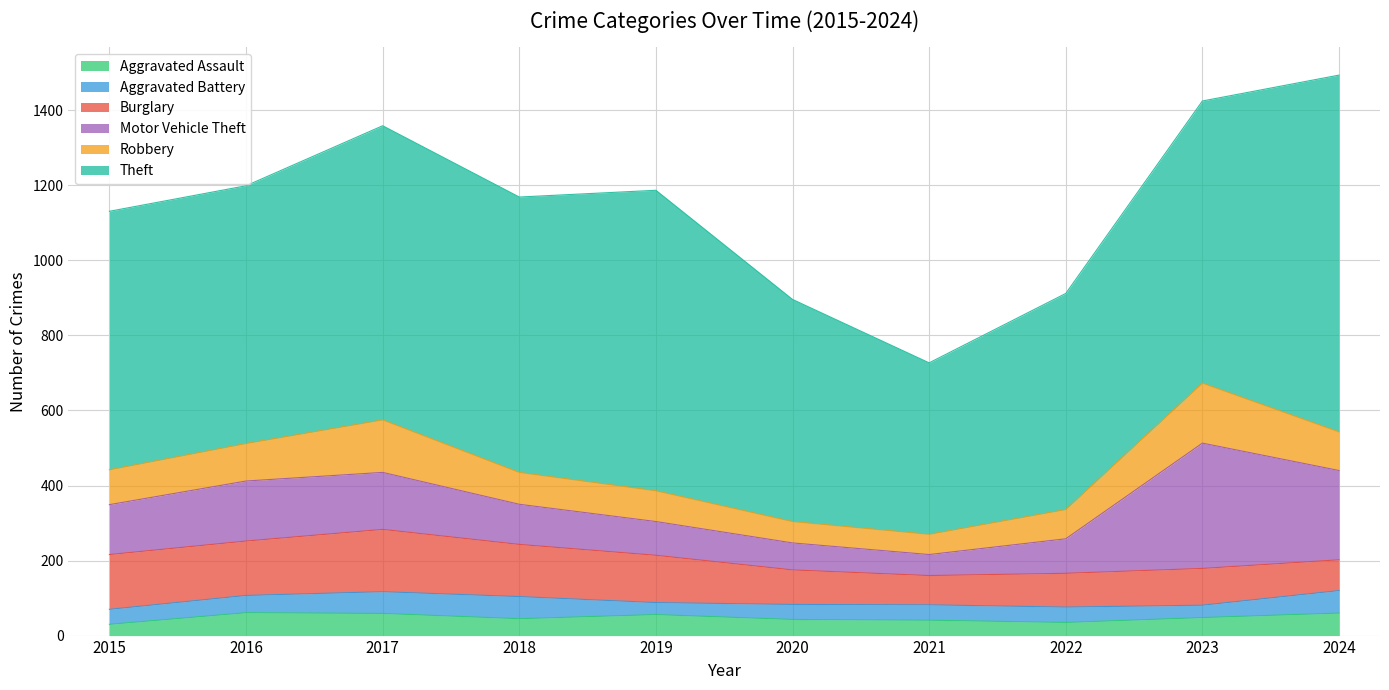

At which category is the sum across all series the highest?

2024